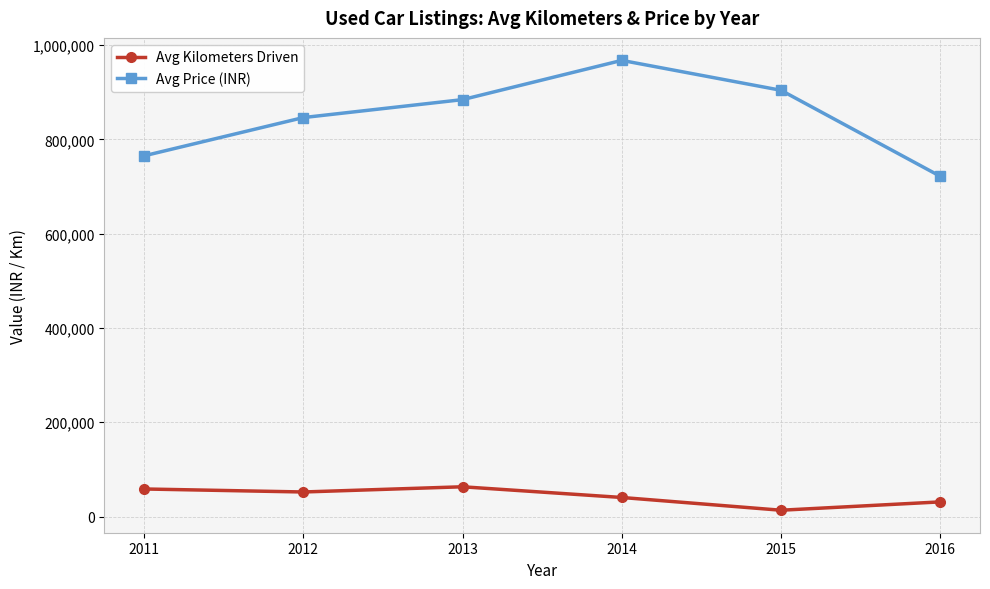

Reading left to right, list all the values displayed in this chart.

Avg Kilometers Driven: 2011=58400.0	2012=52022.2	2013=63057.8	2014=40376.2	2015=13320.2	2016=31000.0
Avg Price (INR): 2011=765000.0	2012=846111.1	2013=884166.6	2014=967416.7	2015=904000.0	2016=721666.7